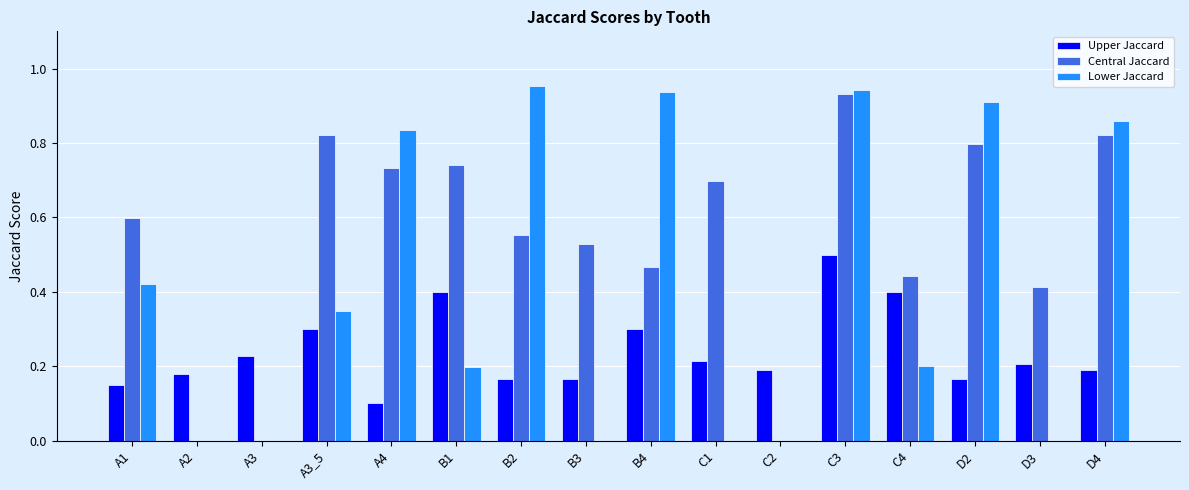

Which series has the largest range (max minus min)?

Lower Jaccard